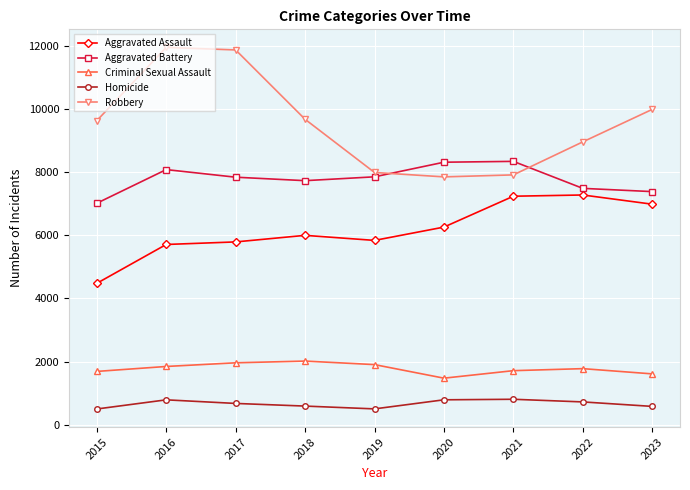

What is the sum of all Criminal Sexual Assault values?

15977